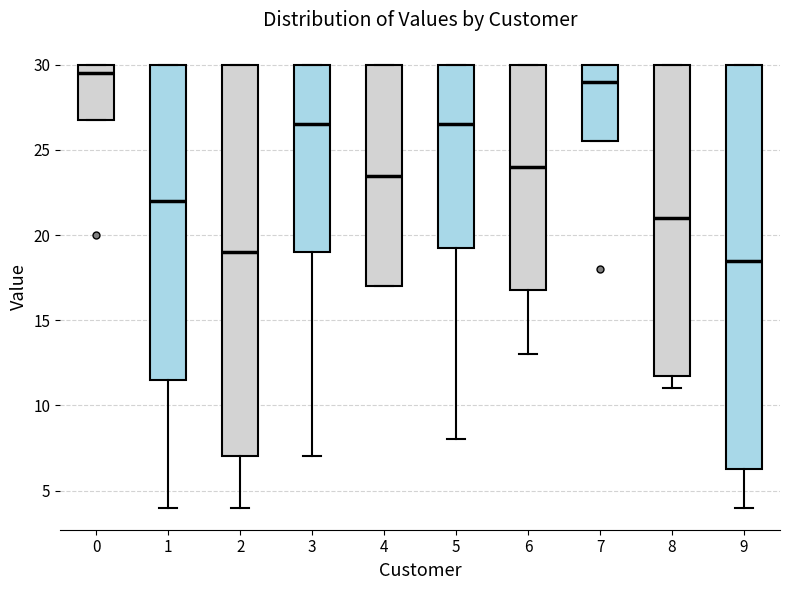

Which box's median line is the lowest?

9